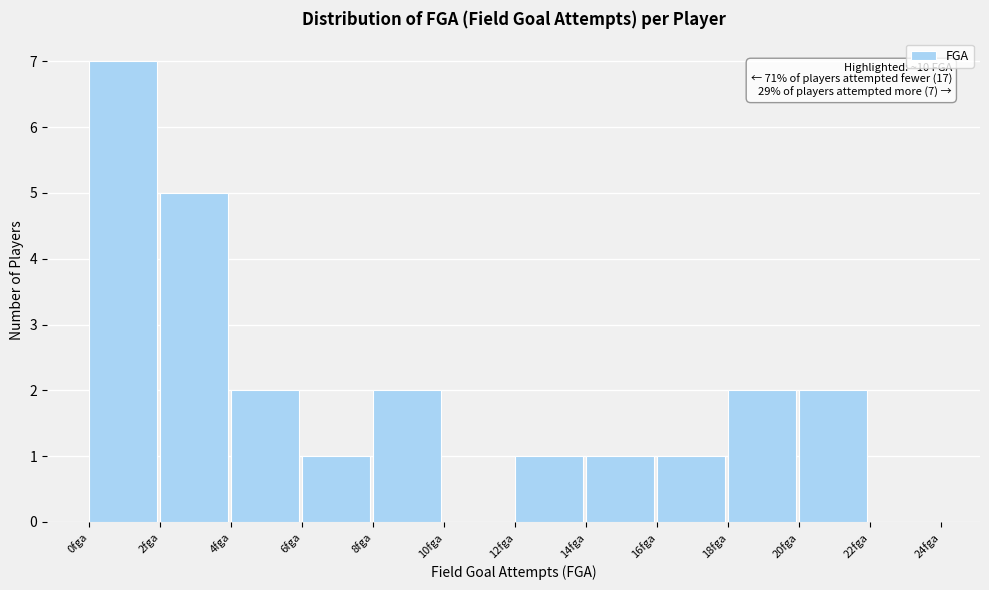

Which range on the x-axis has the tallest bar?

0 to 2